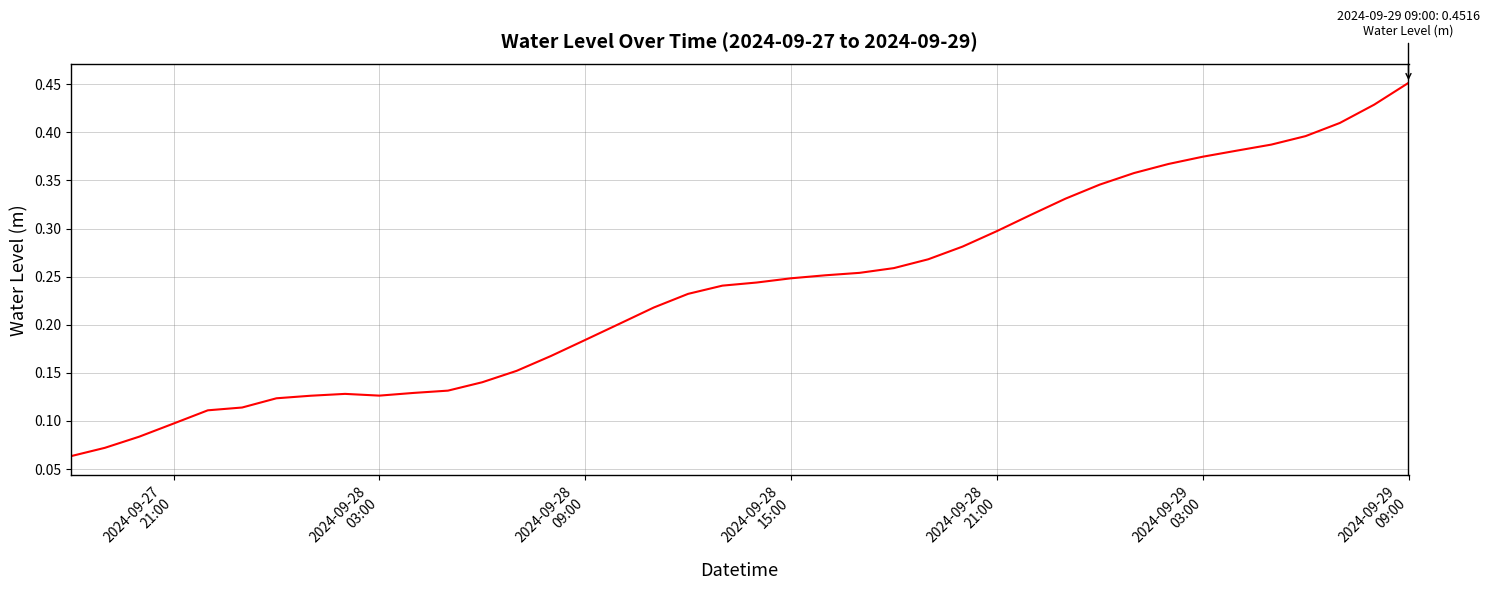

Which label corresponds to the largest value in the chart?

2024-09-29
09:00